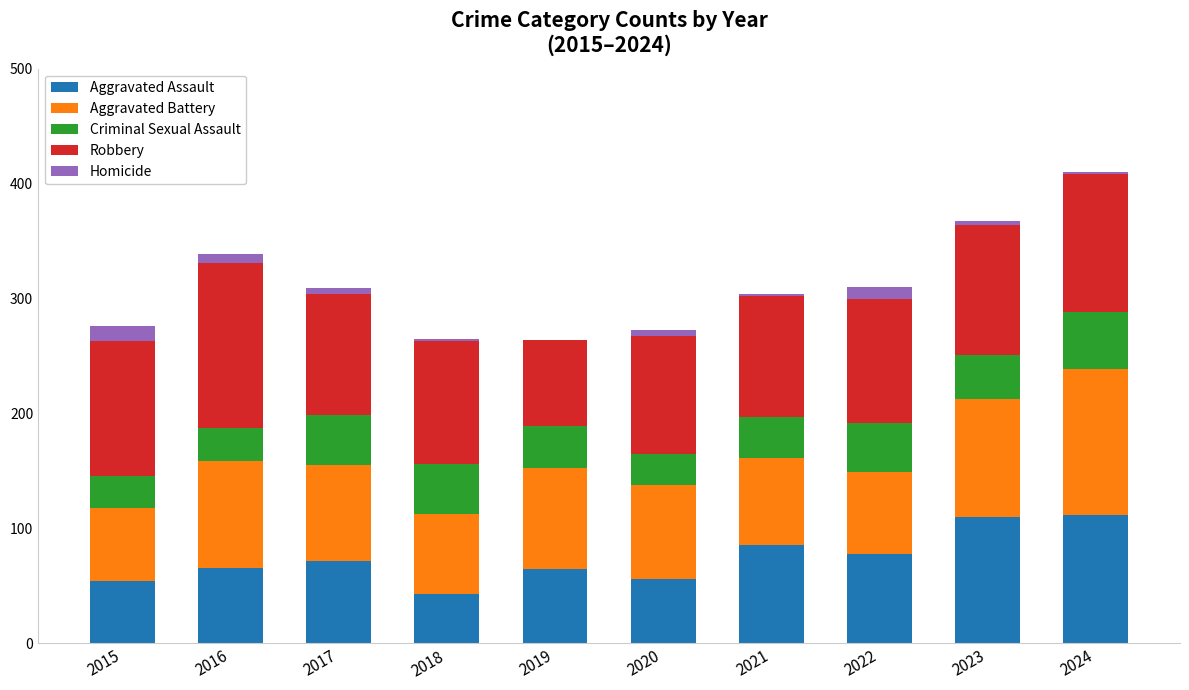

What is the highest value of the Aggravated Assault series?

112